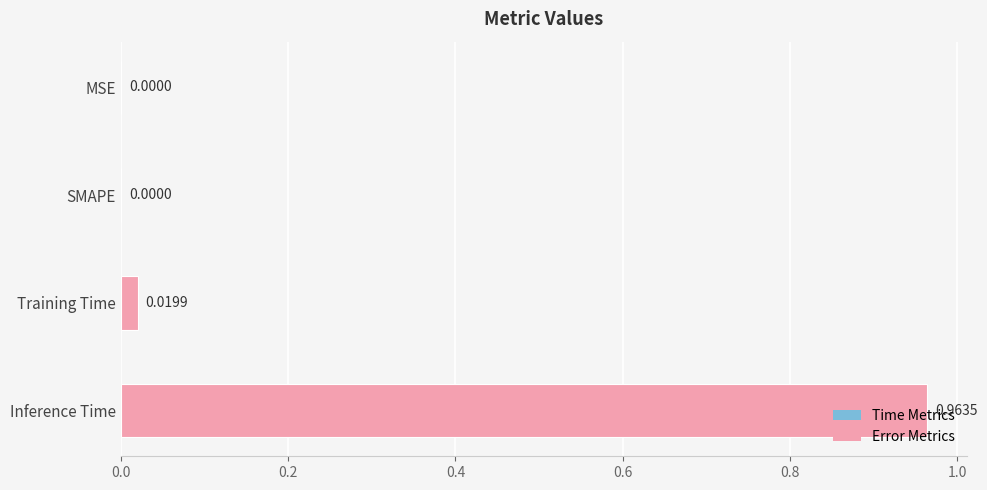

Which category has the highest value across all series?

Inference Time